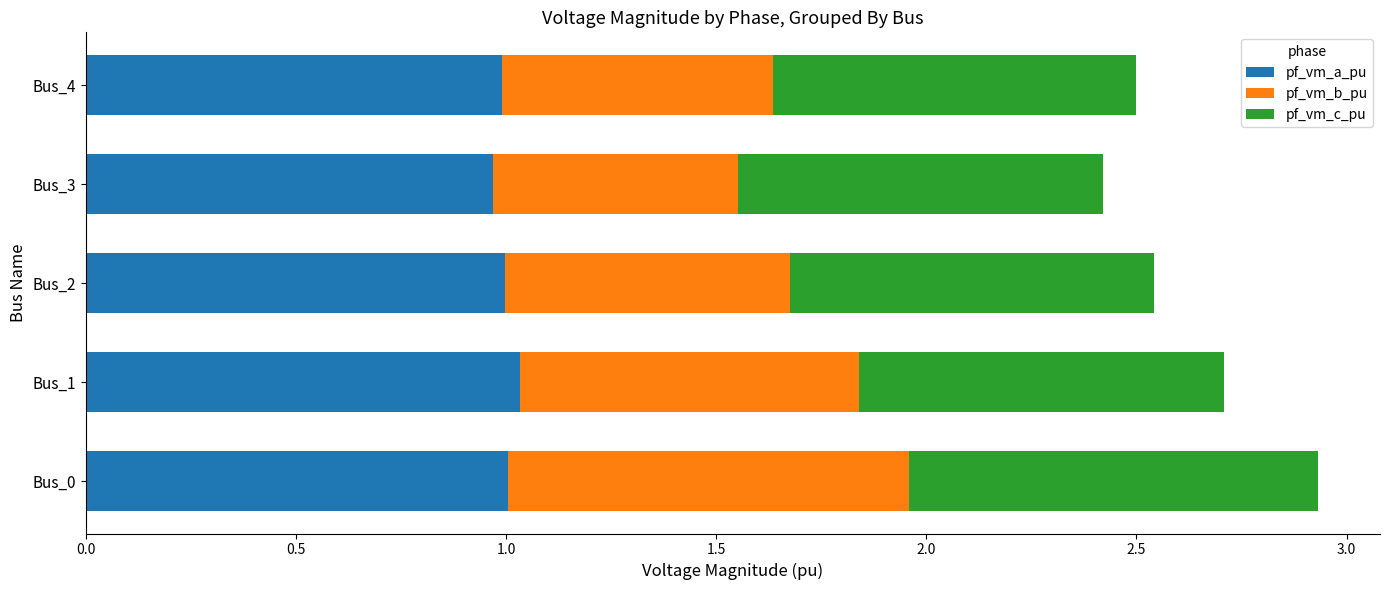

What are all the series names shown in the legend?

pf_vm_a_pu, pf_vm_b_pu, pf_vm_c_pu